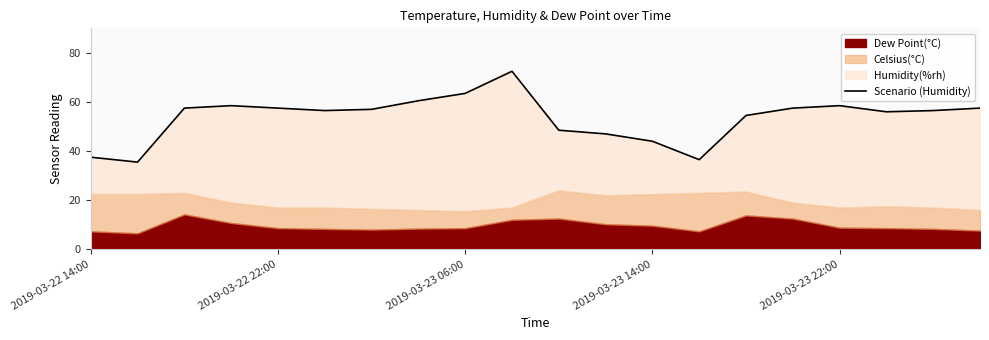

What is the average value?

53.6